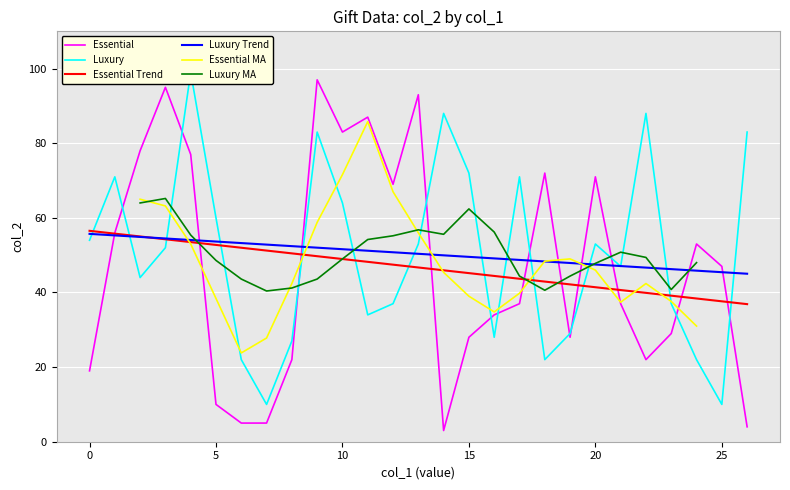

The Luxury series shows 27 at 8. True or false?

True